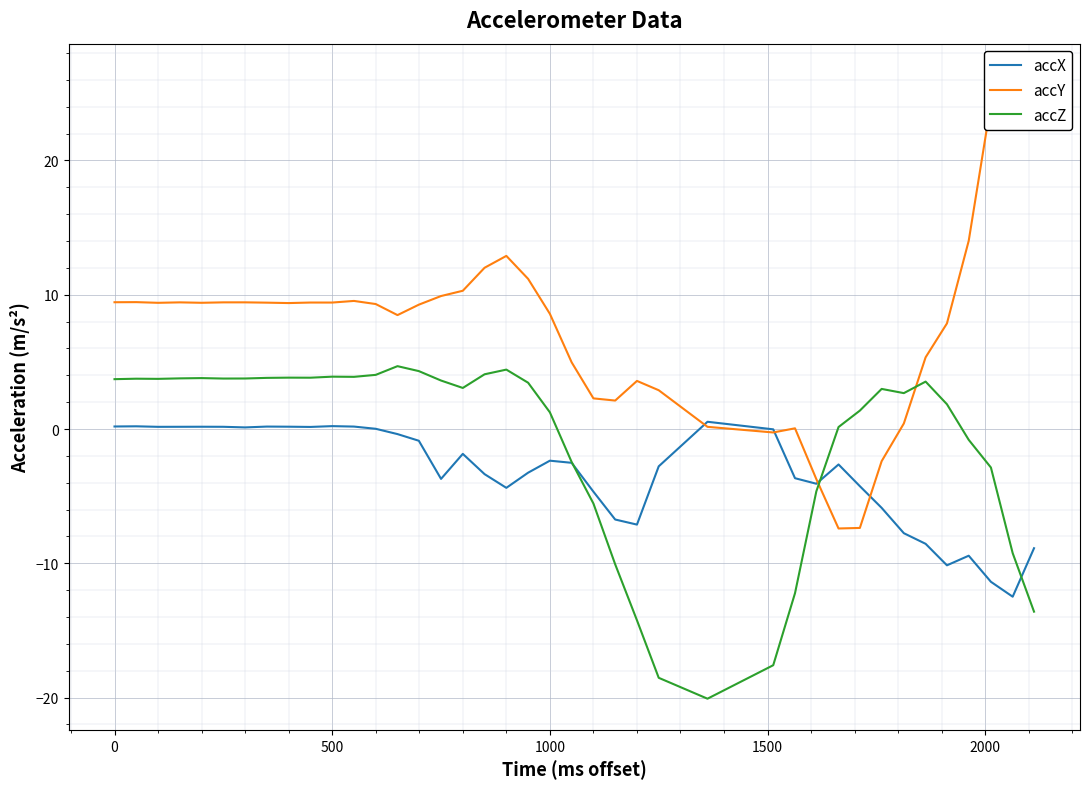

Is this an area chart (filled region under the line)?

No